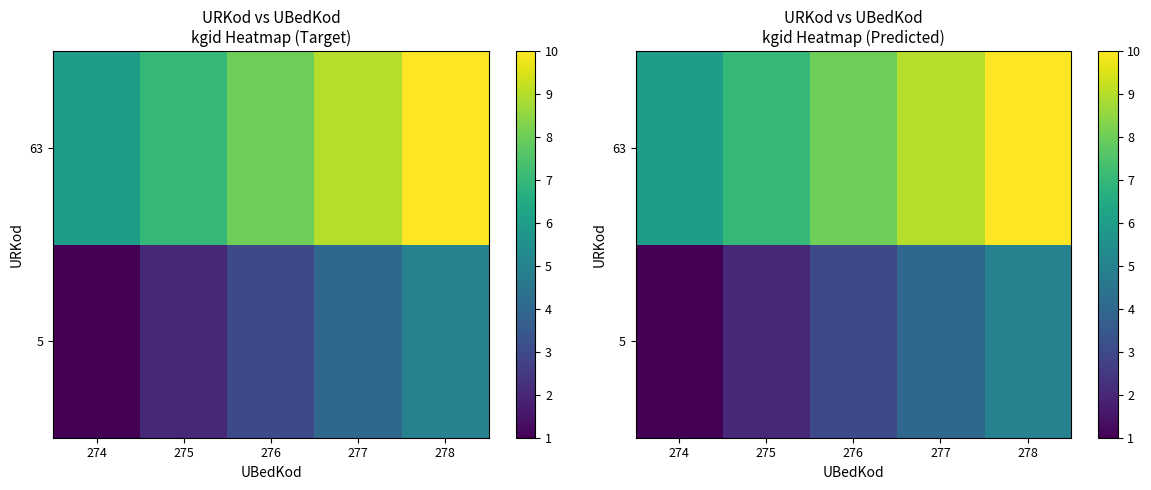

At which label does 63 first exceed 8?

277